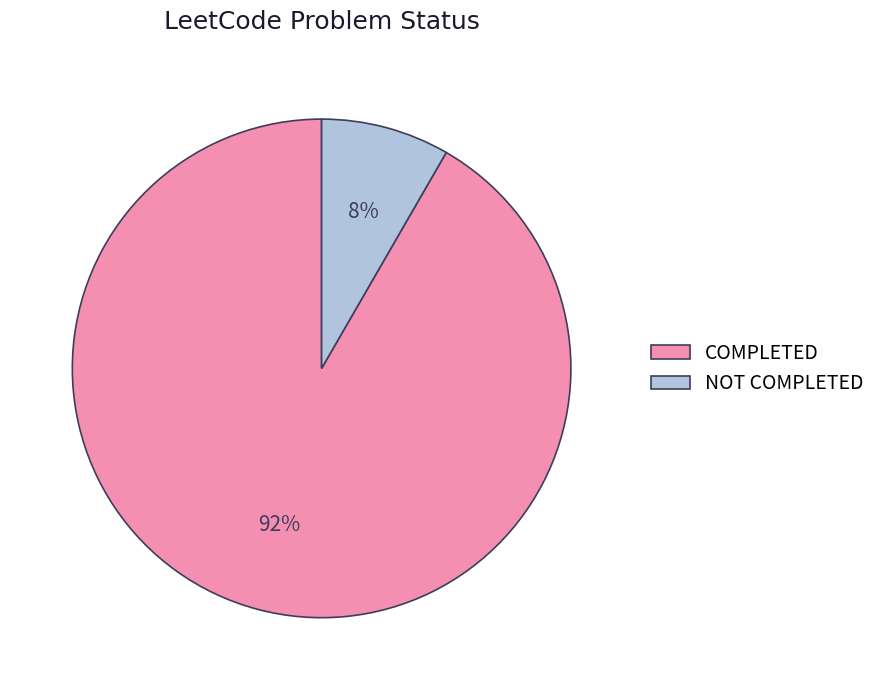

Do NOT COMPLETED and COMPLETED together represent more than half of the pie?

Yes